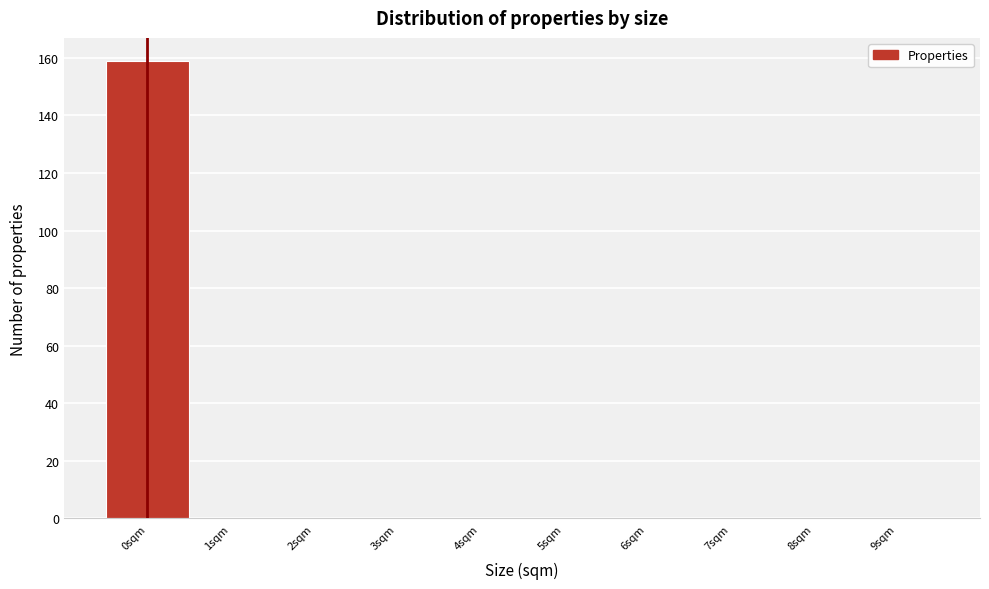

Reading left to right, transcribe this chart: for each bar, give the range it covers on the x-axis and its height. The values are not printed on the chart, so give them approximately, as read against the axis.

-0.5 to 0.5: 160
0.5 to 1.5: 0
1.5 to 2.5: 0
2.5 to 3.5: 0
3.5 to 4.5: 0
4.5 to 5.5: 0
5.5 to 6.5: 0
6.5 to 7.5: 0
7.5 to 8.5: 0
8.5 to 9.5: 0